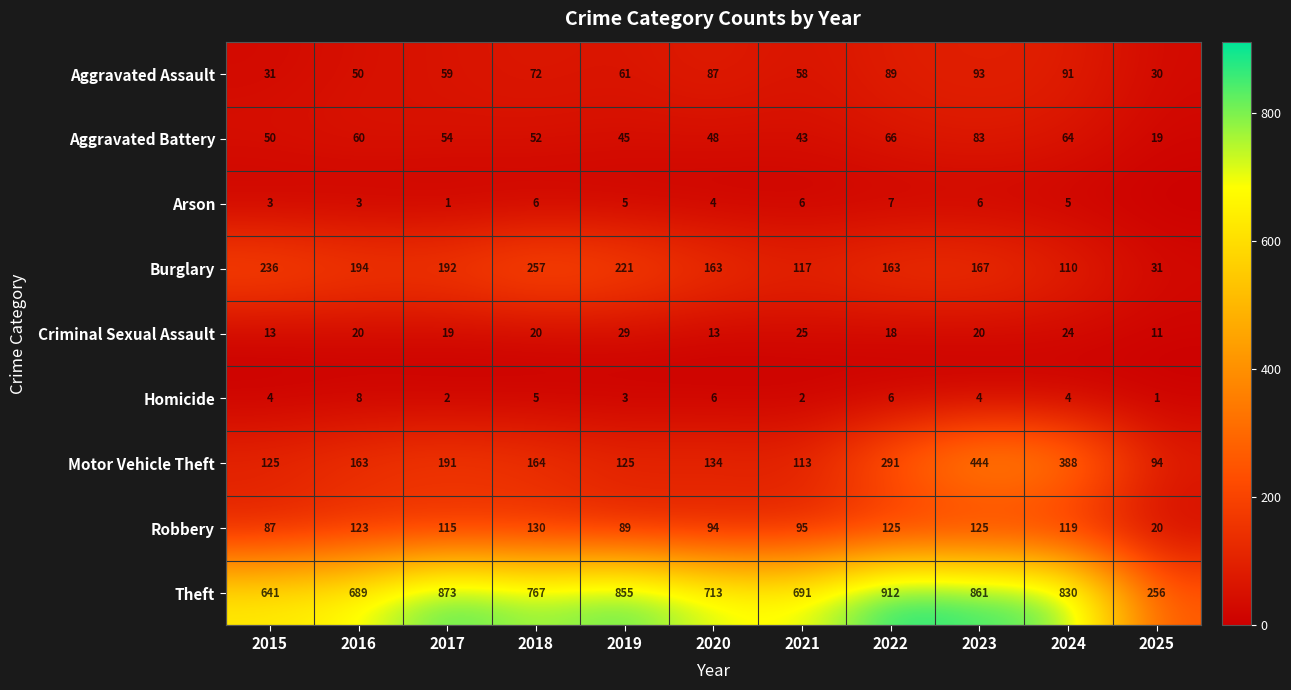

What is the spread (max minus min) of values at 2021?

689